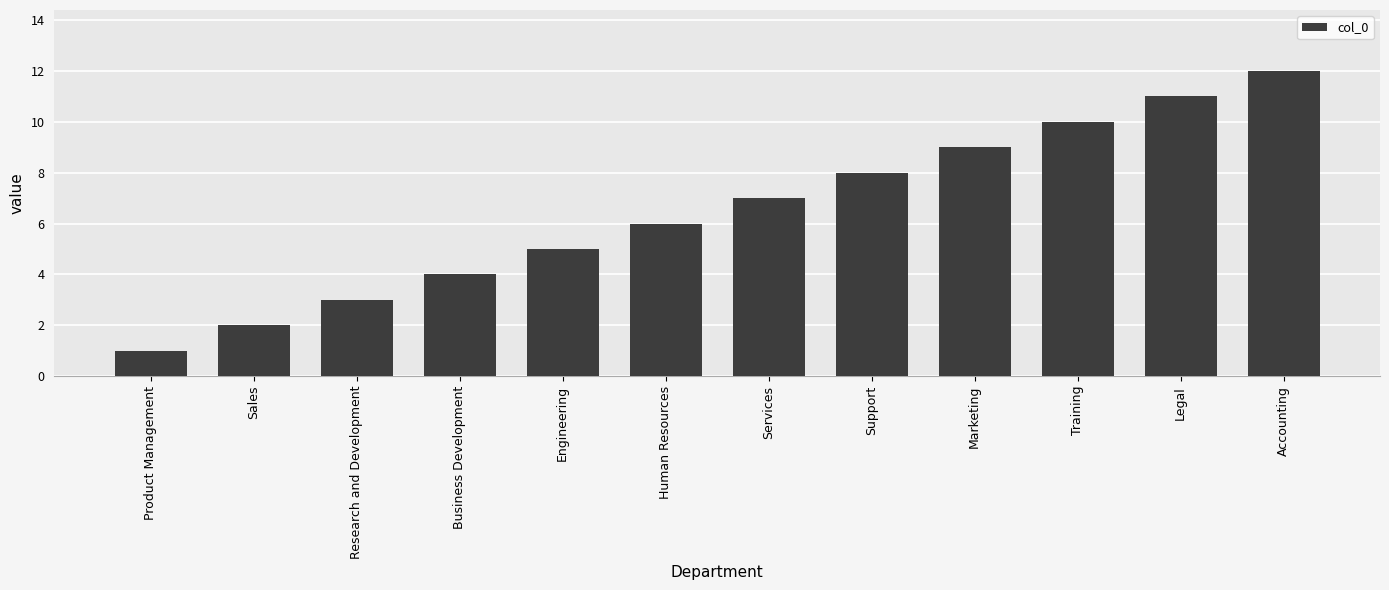

What is the difference between the values at Human Resources and Training?

4